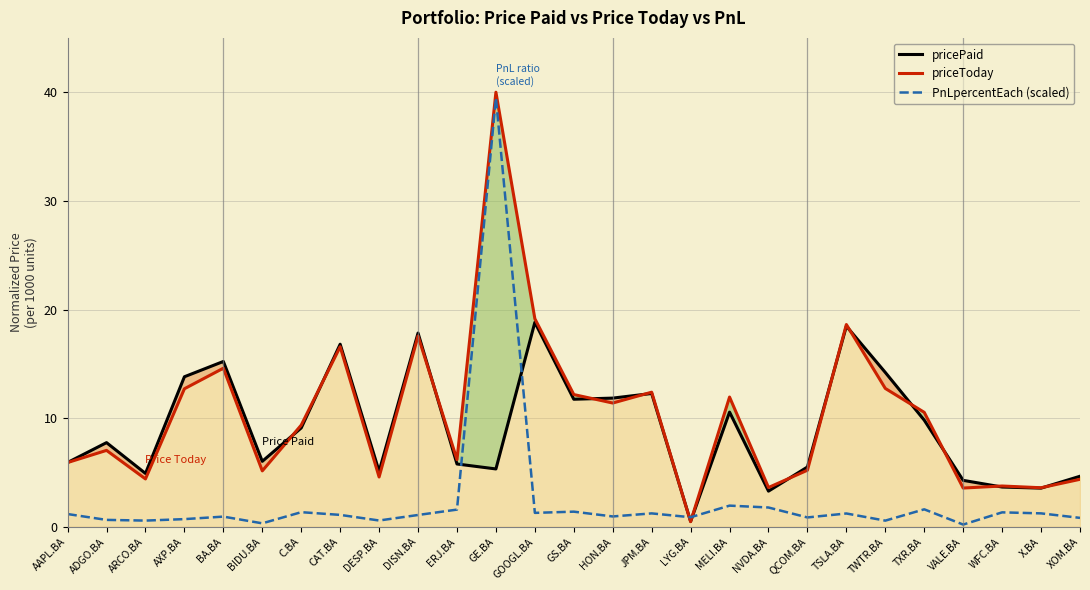

In PnLpercentEach (scaled), how many points are lower than both neighbors (excluding endpoints)?

9